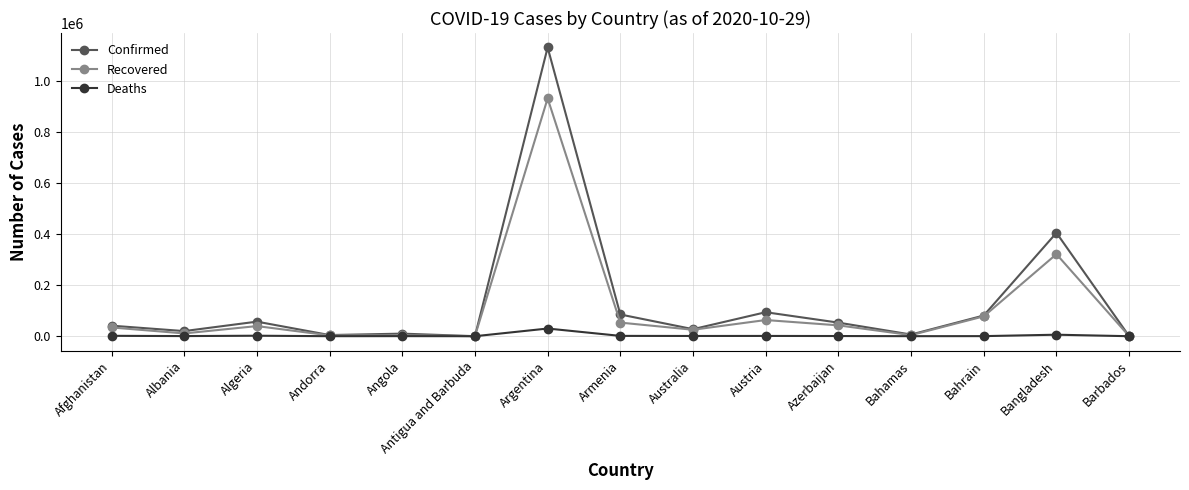

Where is the first local minimum for Recovered?

Albania